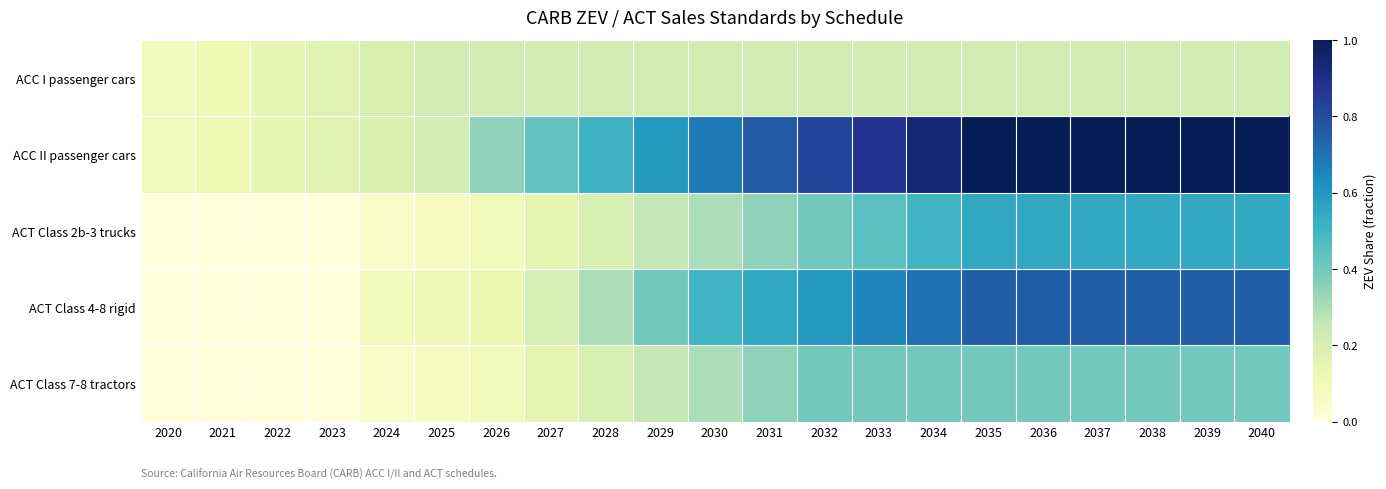

Which series has the widest spread of values?

ACC II passenger cars